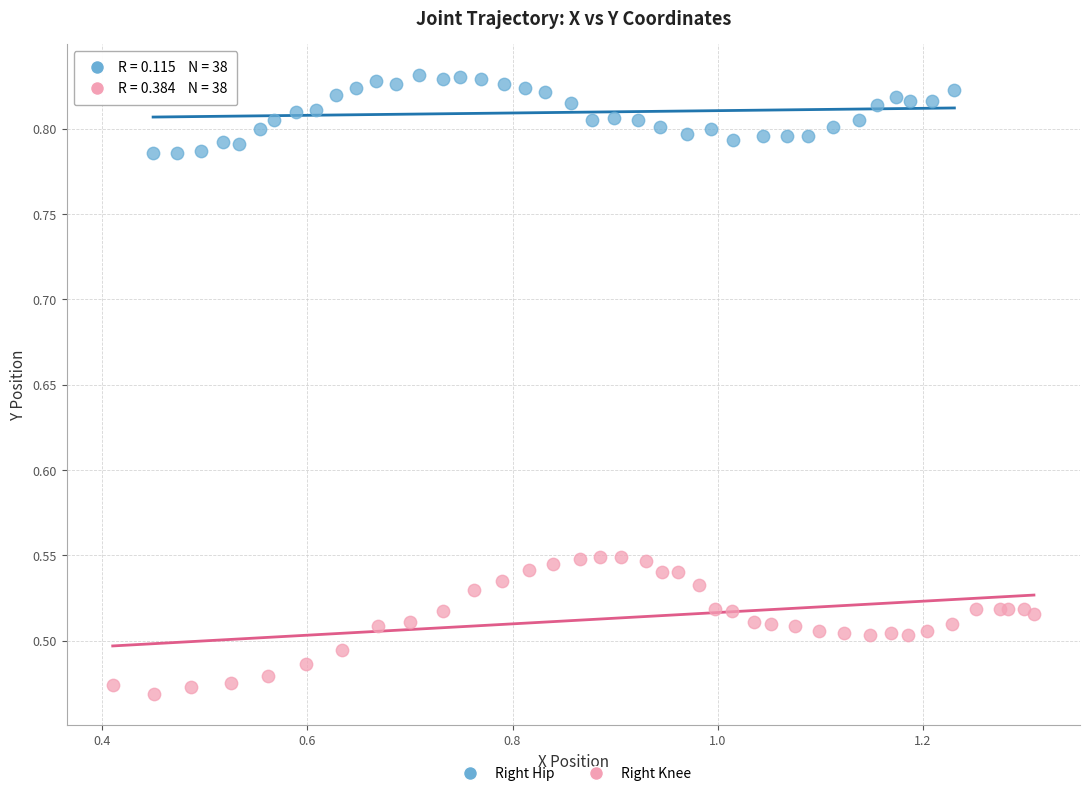

Which series contains the highest Y value?

Right Hip